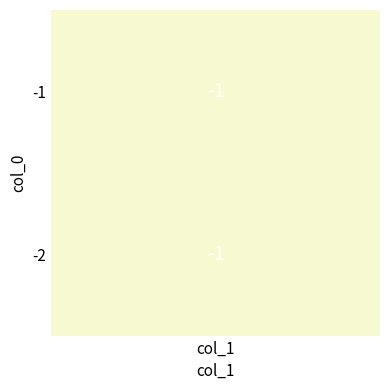

Is it true that -2 equals -2 at 0?

True